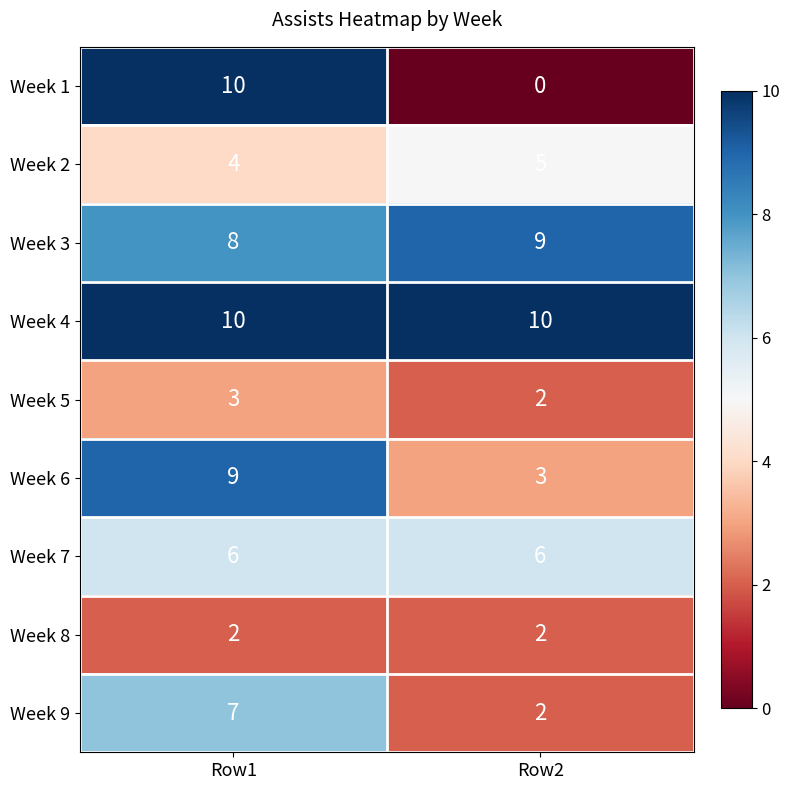

True or false: Week 2 has a value of 4 at Row1.

True